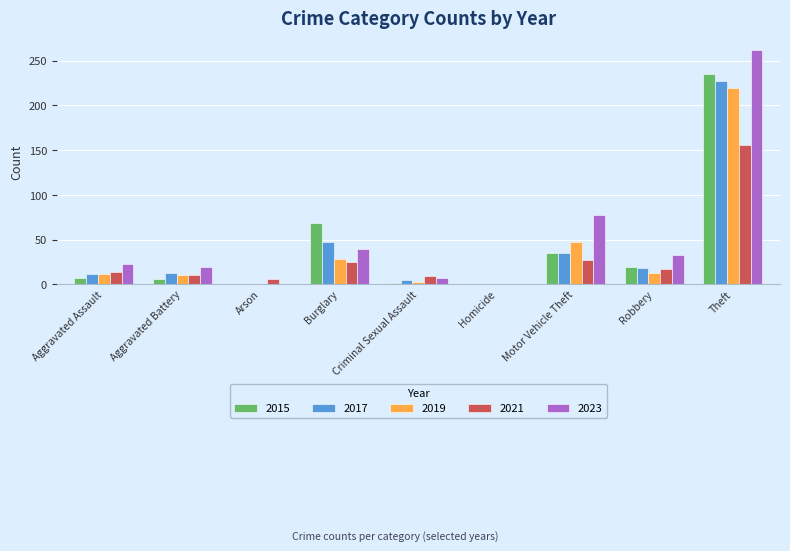

What are all the series names shown in the legend?

2015, 2017, 2019, 2021, 2023